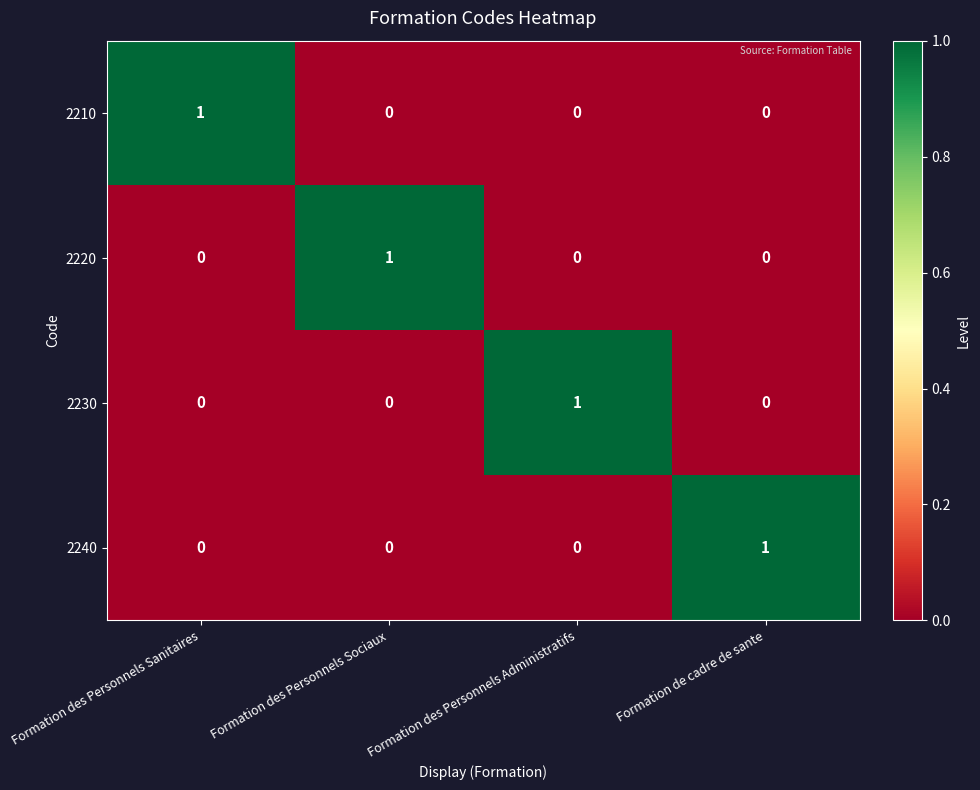

What is the total value across all series at Formation des Personnels Administratifs?

1